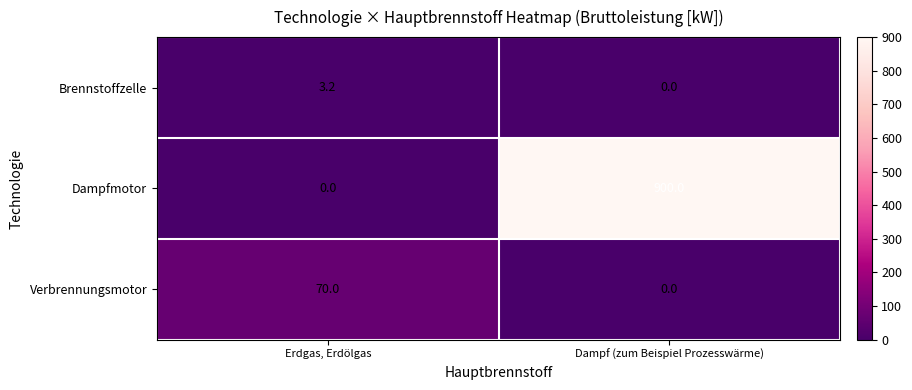

Which series has the largest range (max minus min)?

Dampfmotor